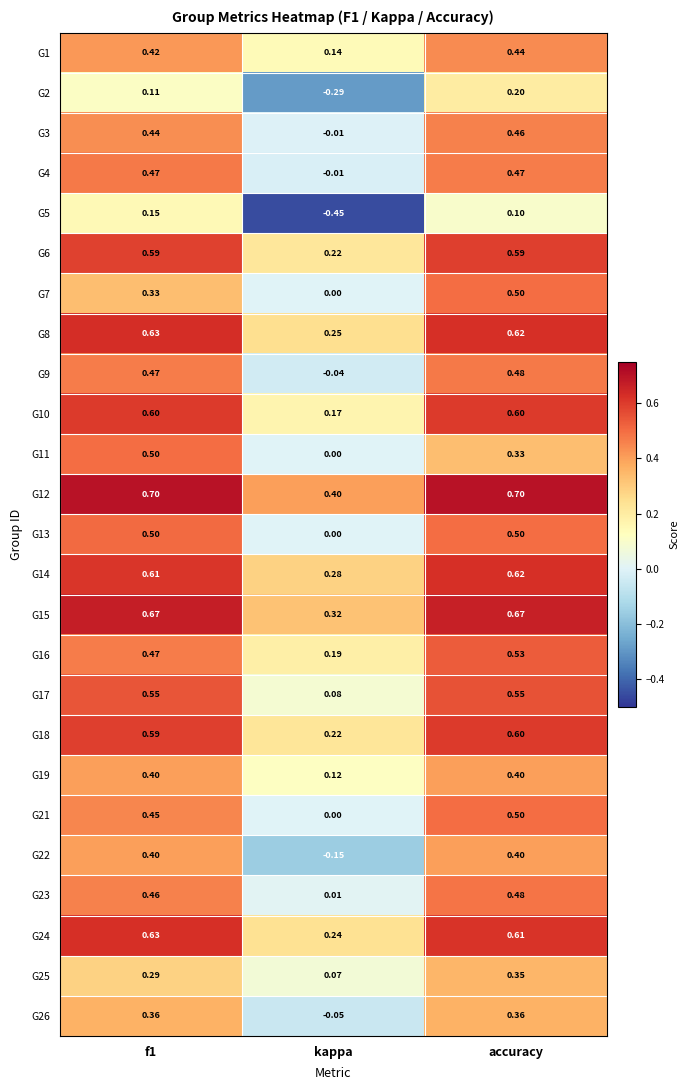

Which category has the highest value in the G25 series?

accuracy